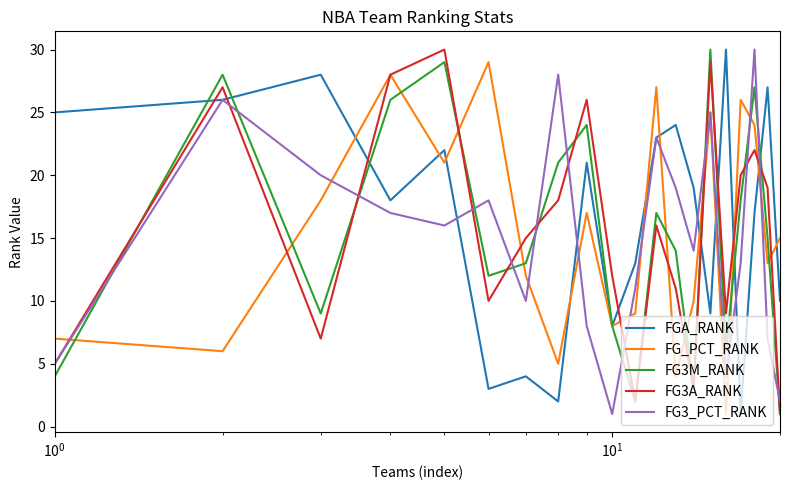

What is the value of the FG3_PCT_RANK point at the 5th from the left?

16